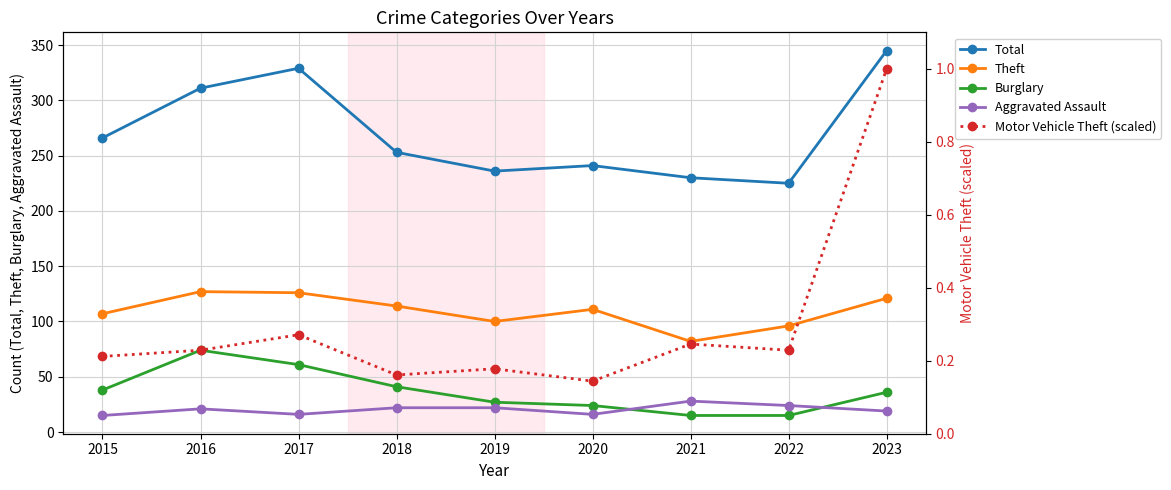

Reading left to right, transcribe all the data shown in this chart.

Total: 2015=266.0	2016=311.0	2017=329.0	2018=253.0	2019=236.0	2020=241.0	2021=230.0	2022=225.0	2023=345.0
Theft: 2015=107.0	2016=127.0	2017=126.0	2018=114.0	2019=100.0	2020=111.0	2021=82.0	2022=96.0	2023=121.0
Burglary: 2015=38.0	2016=74.0	2017=61.0	2018=41.0	2019=27.0	2020=24.0	2021=15.0	2022=15.0	2023=36.0
Aggravated Assault: 2015=15.0	2016=21.0	2017=16.0	2018=22.0	2019=22.0	2020=16.0	2021=28.0	2022=24.0	2023=19.0
Motor Vehicle Theft (scaled): 2015=0.2	2016=0.2	2017=0.3	2018=0.2	2019=0.2	2020=0.1	2021=0.2	2022=0.2	2023=1.0